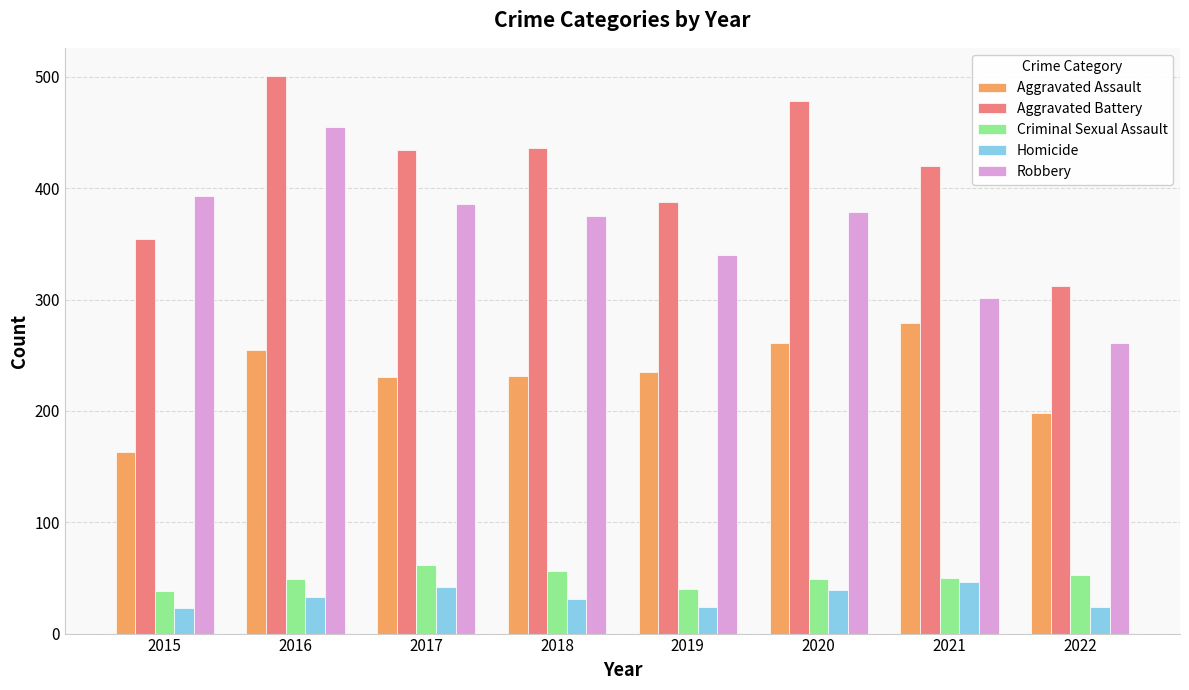

What is the total value across all series at 2015?

971